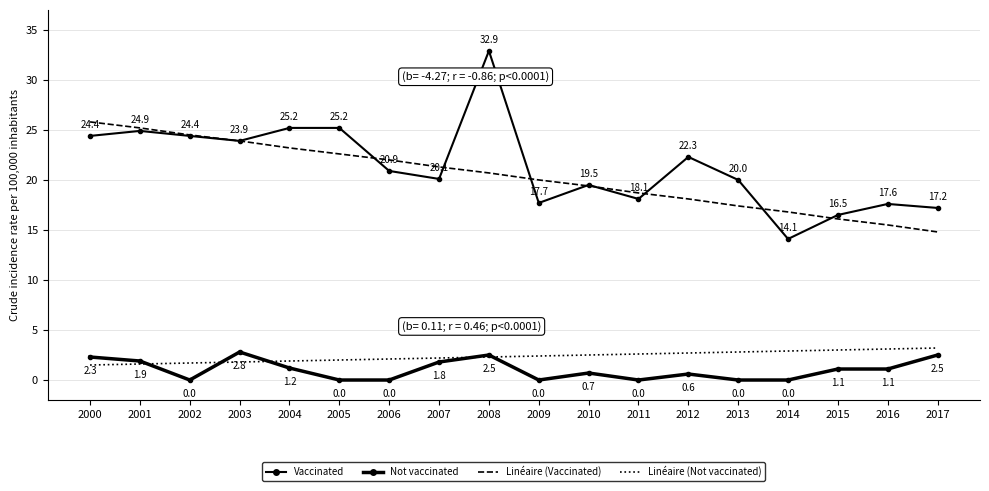

Is this an area chart (filled region under the line)?

No